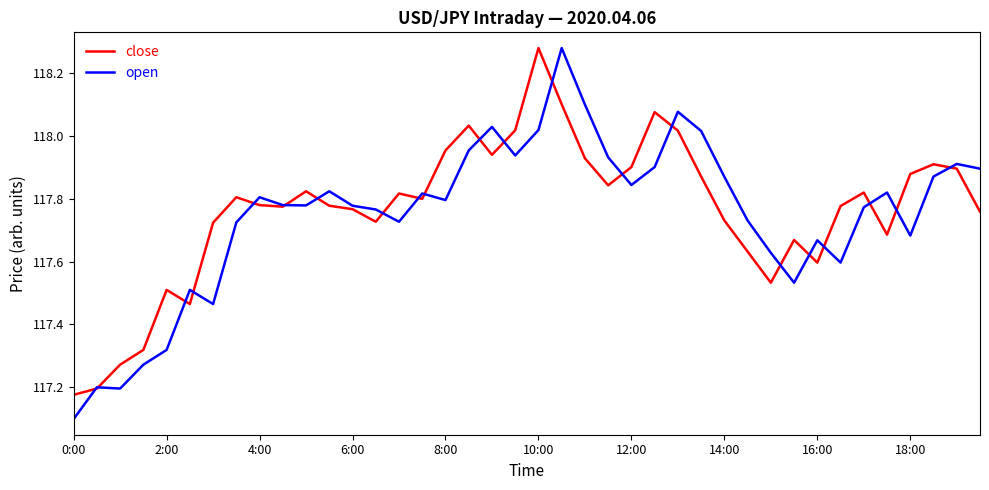

What is the smallest value displayed?

117.1